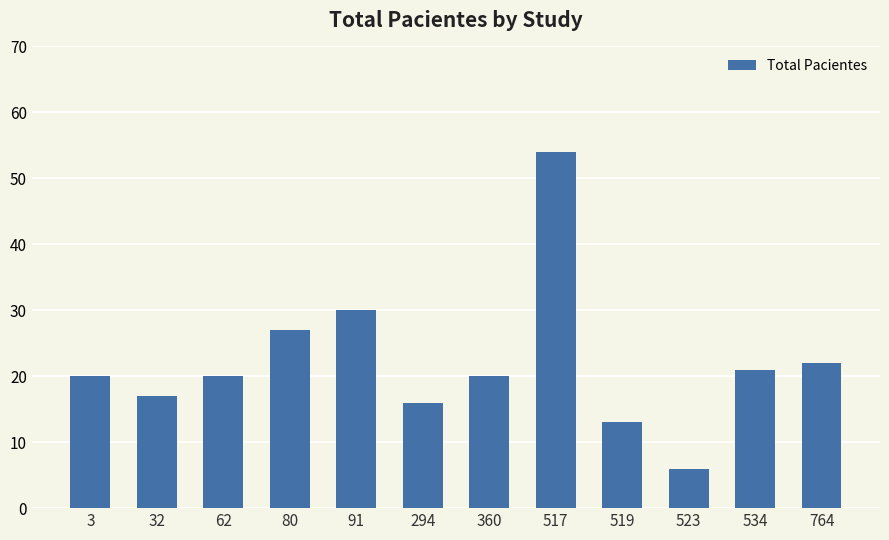

Approximately how many times larger is the value at 62 compared to 764?

0.9